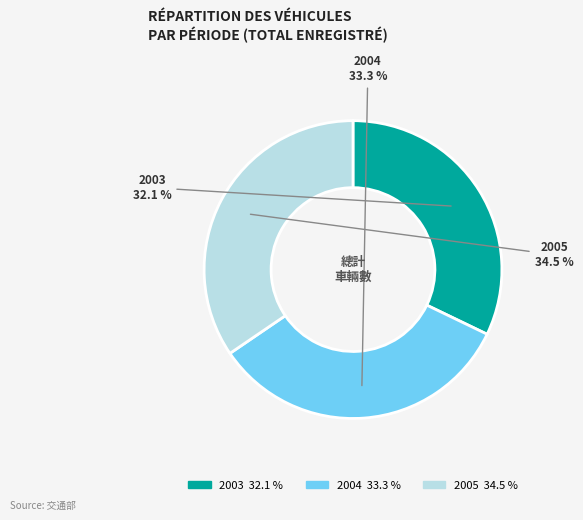

To the nearest percent, what is the difference between the 2005 and 2004 slice percentages?

1%